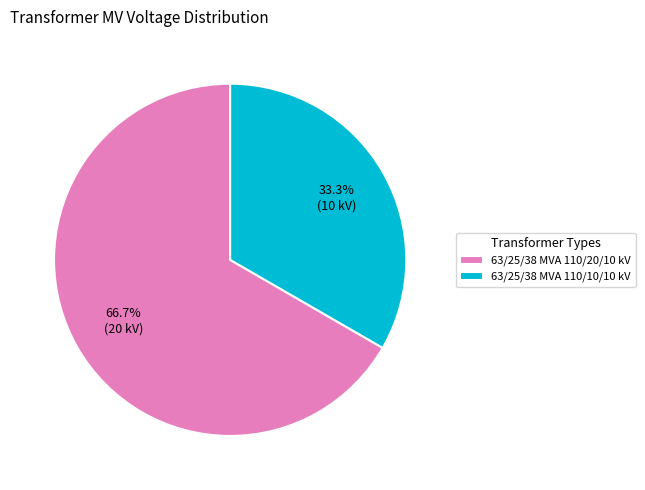

To the nearest percent, what is the difference between the 63/25/38 MVA 110/10/10 kV and 63/25/38 MVA 110/20/10 kV slice percentages?

33%